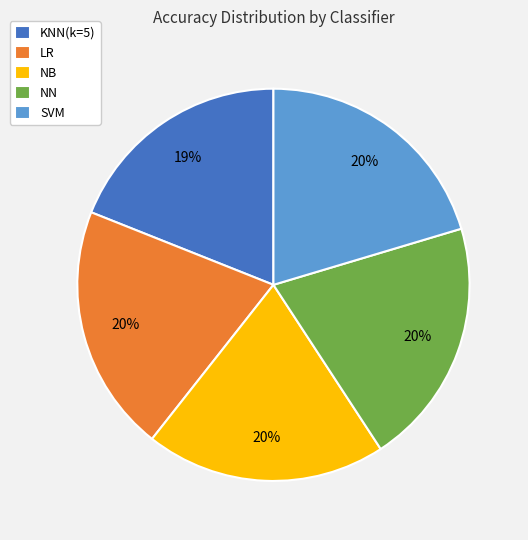

True or false: KNN(k=5) accounts for 5% of the total.

False